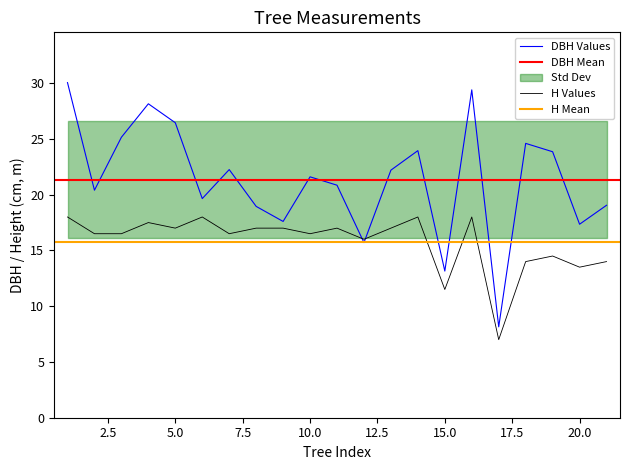

Which series has the largest total across all categories?

dbh